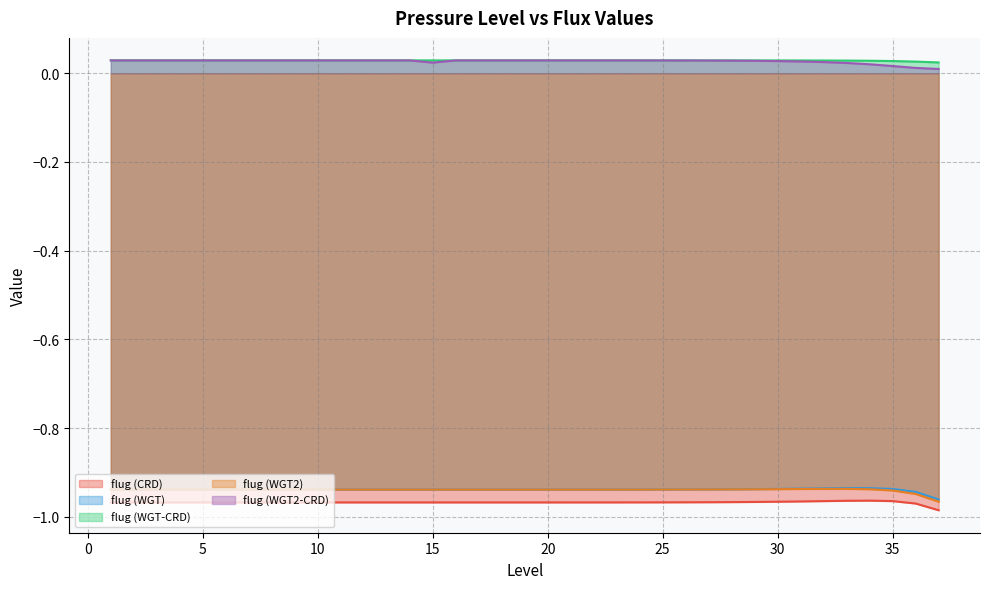

True or false: flug (WGT) has more than 0 points higher than both neighbors.

True